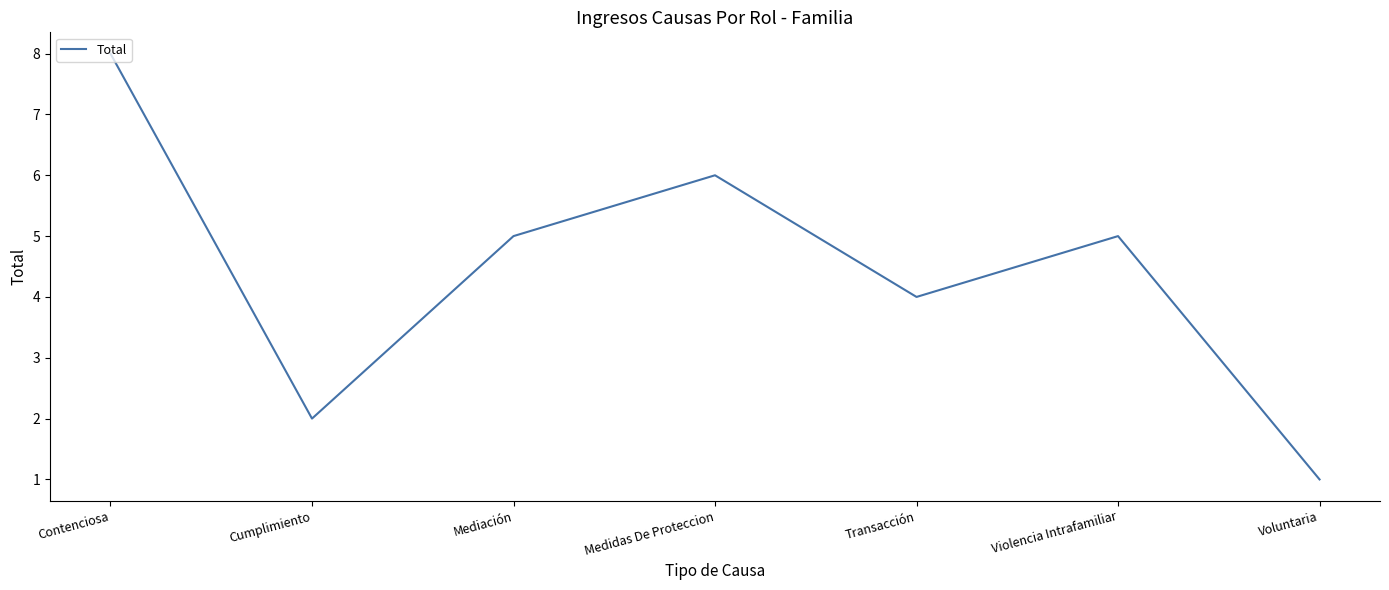

Where is the first local minimum?

Cumplimiento